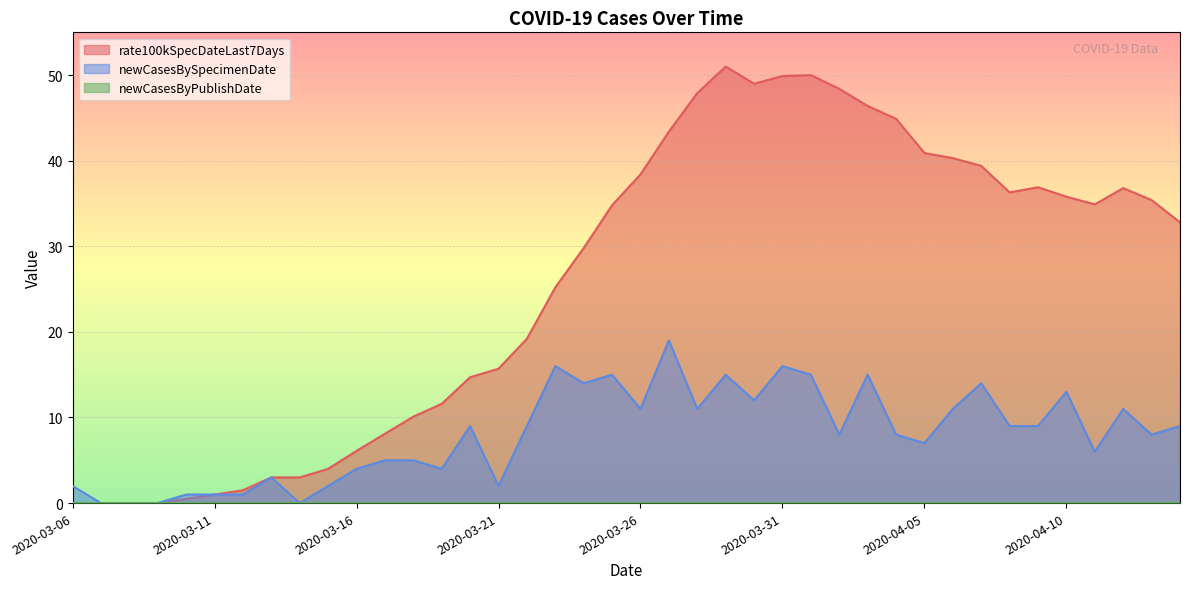

Which has a higher value, 2020-04-10 or 2020-04-14?

2020-04-10